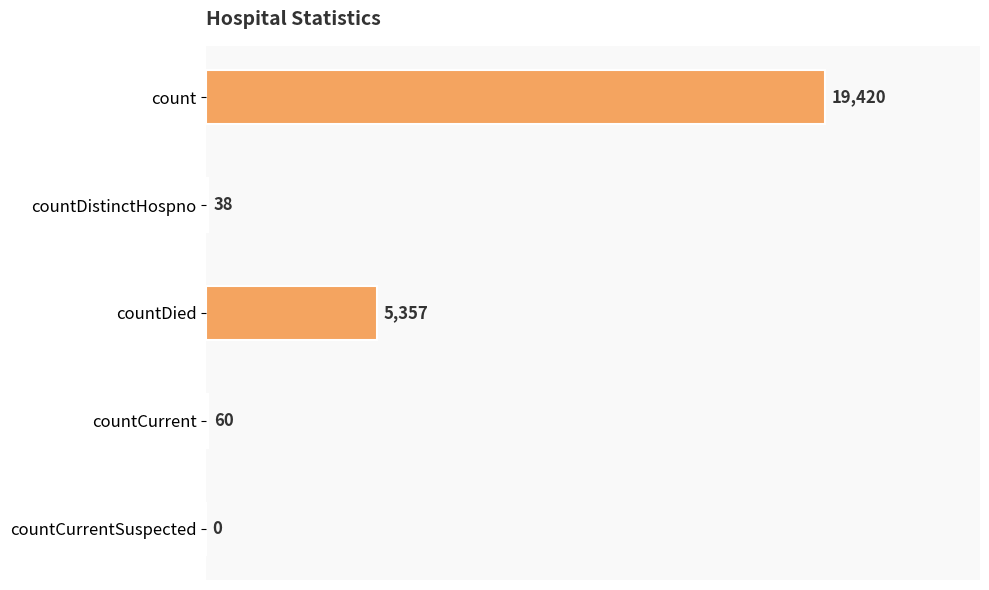

What is the sum of all values?

24875